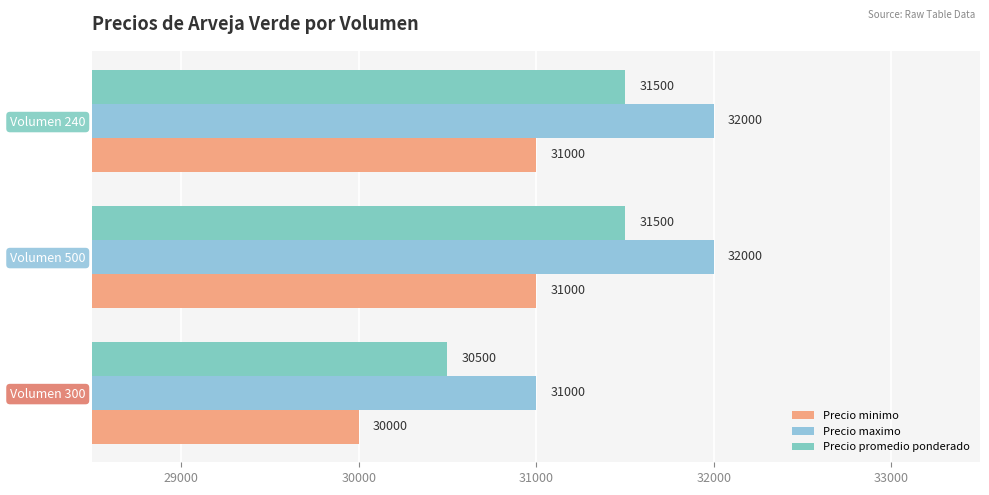

Which series has the largest range (max minus min)?

Precio minimo